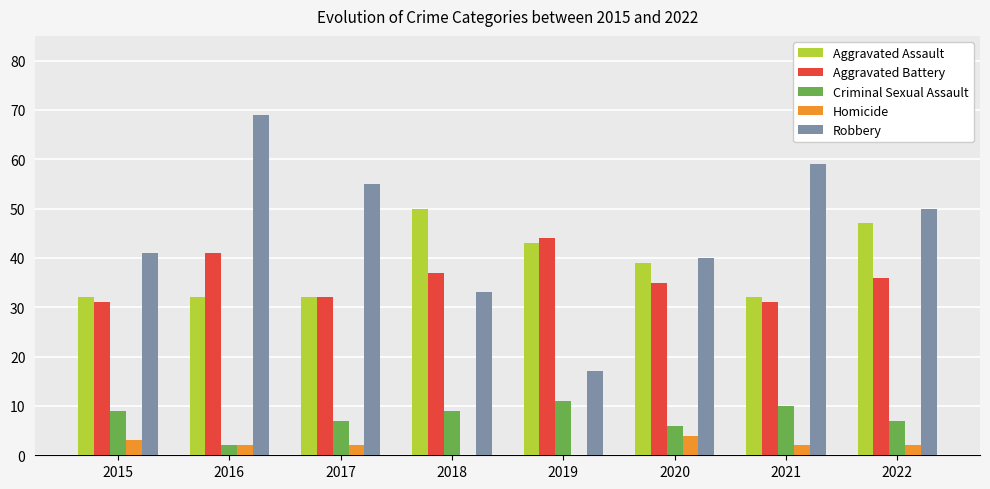

The value of Homicide at 2019 is 0. True or false?

True